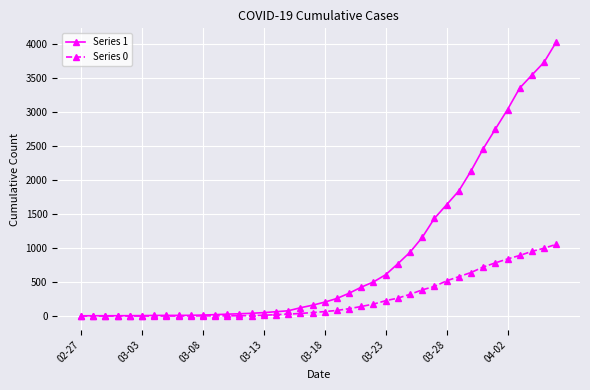

Rank the series by their maximum value, from highest to lowest.

Series 1, Series 0